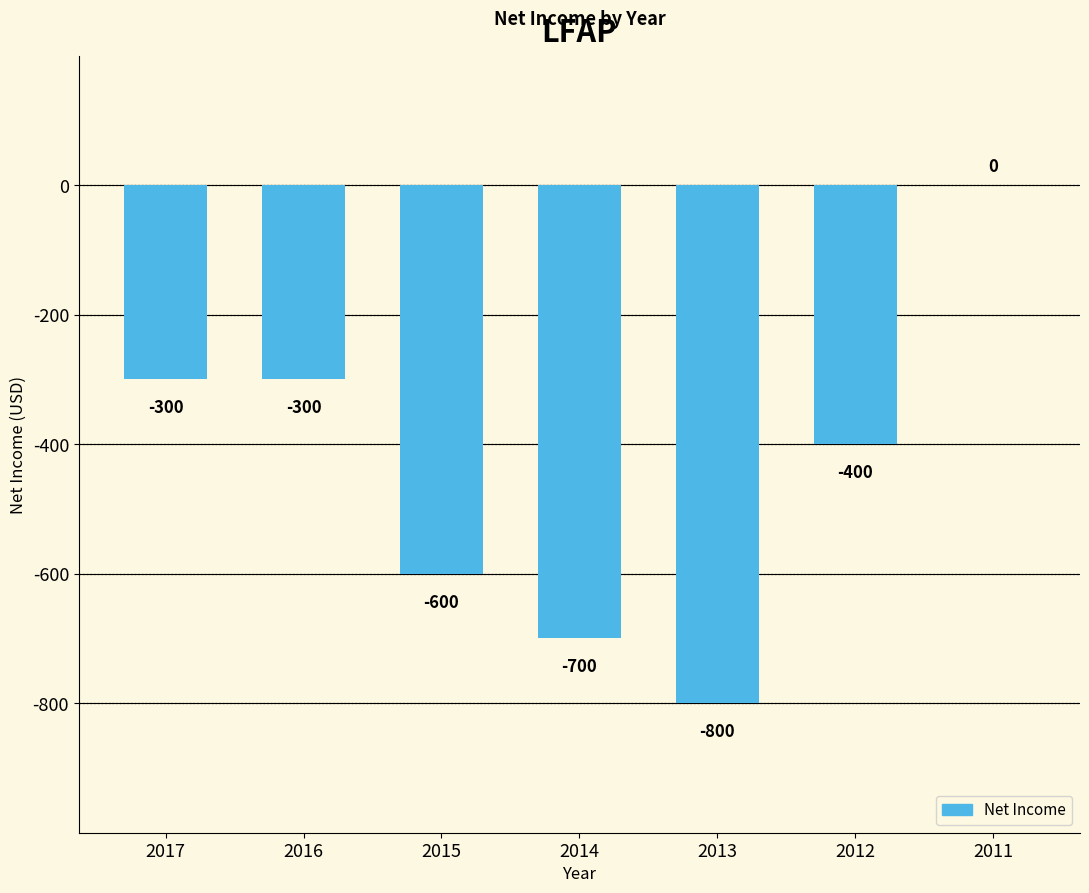

The chart shows a value of -700 at 2014. True or false?

True